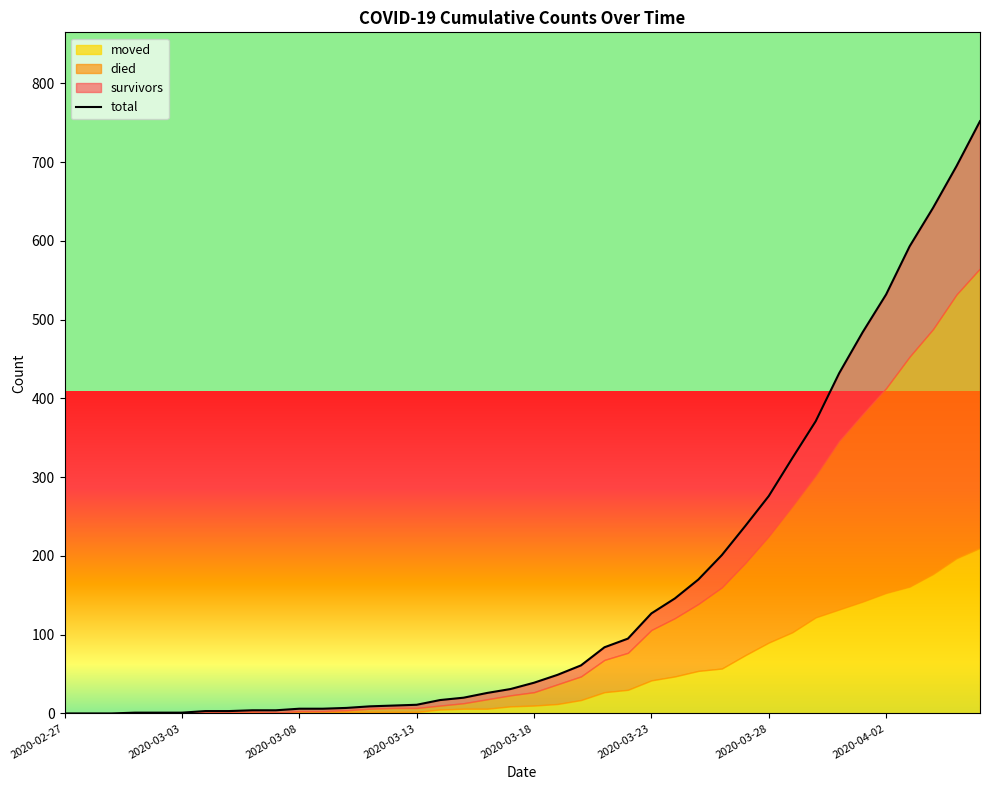

True or false: the data has more than 0 interior local peaks.

False